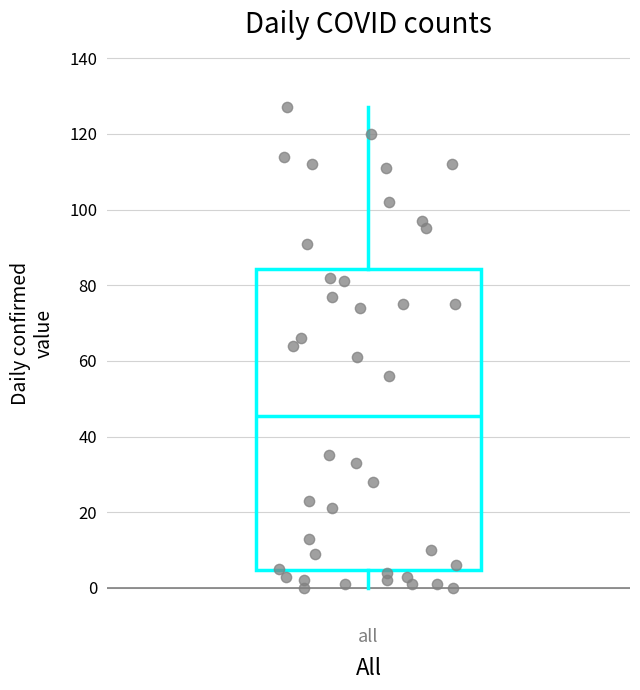

Transcribe this box plot: give where the median line is, the range the box spans, and where the two whiskers end, as read against the y-axis. The values are not printed on the chart, so give them approximately, as read against the axis.

median 46, box 4 to 84, whiskers 0 to 128